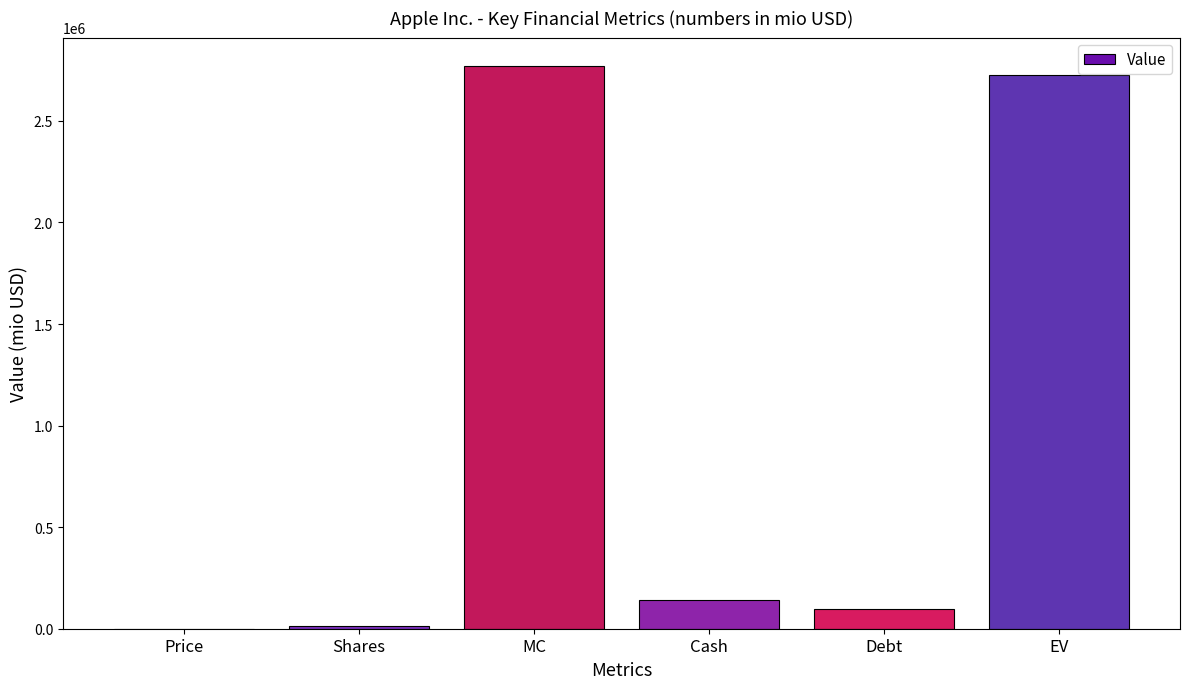

Which has a higher value, Debt or Cash?

Cash